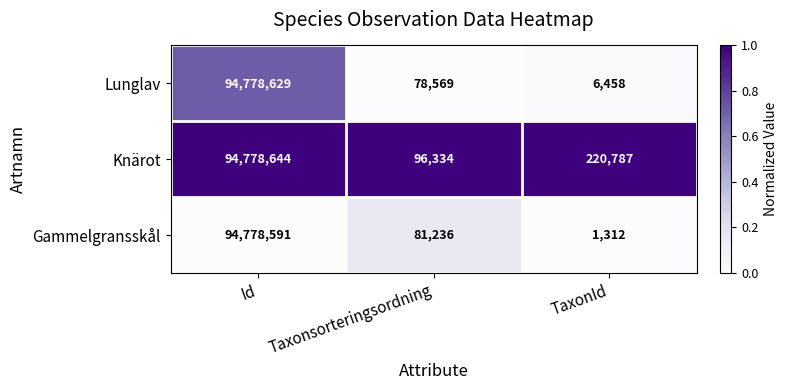

Rank the series by their maximum value, from lowest to highest.

Gammelgransskål, Lunglav, Knärot